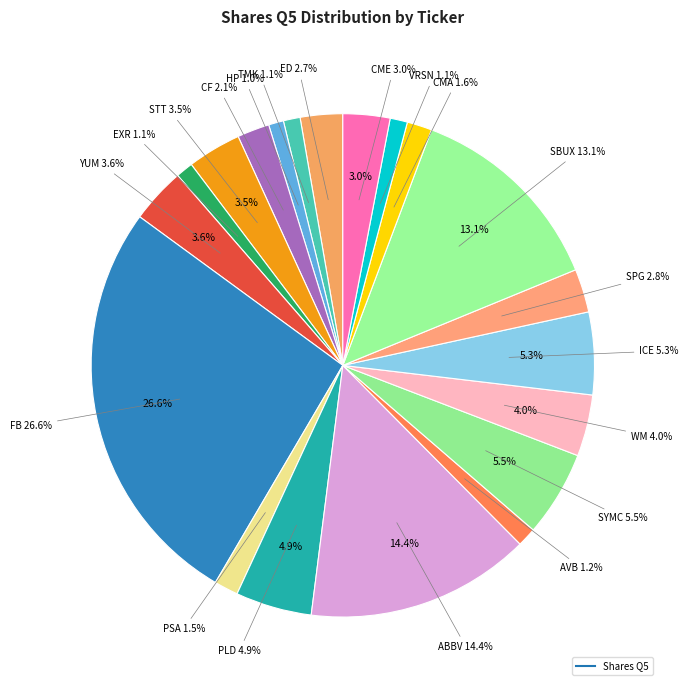

How many segments does this pie chart have?

20